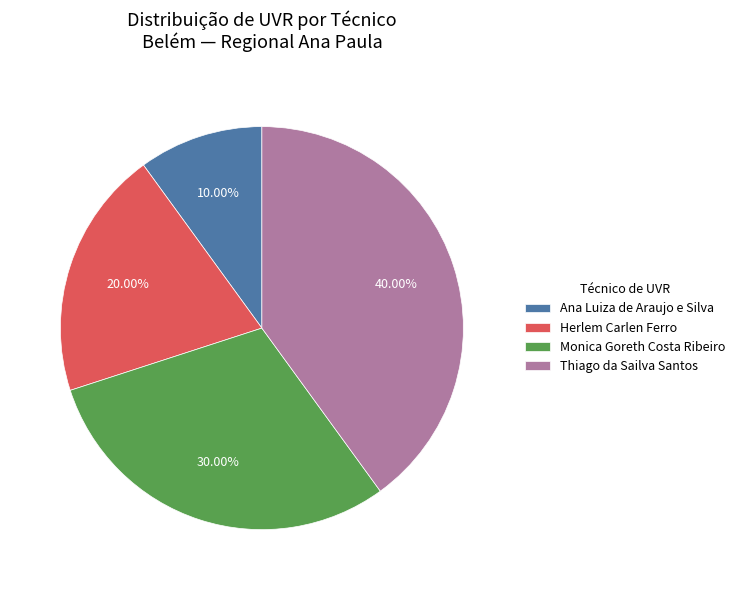

The Thiago da Sailva Santos slice represents 49% of the pie. True or false?

False